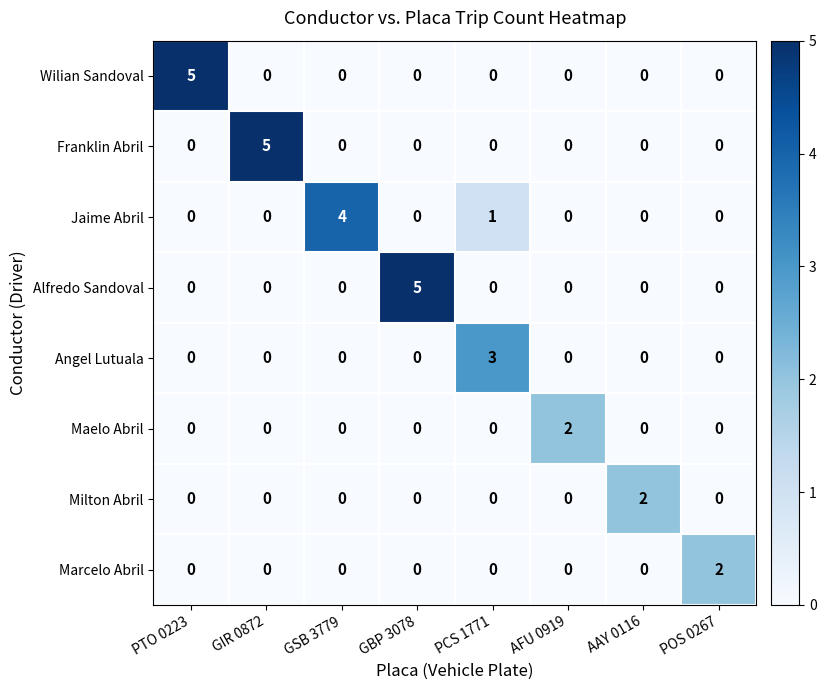

How many categories are shown in the chart?

8